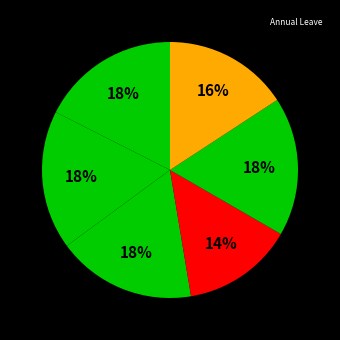

Count the number of slices in the pie.

6